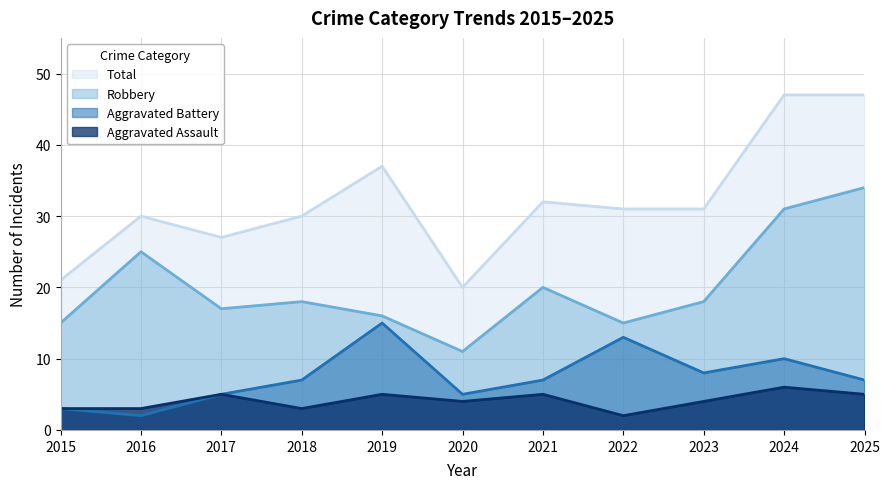

At which label does Total first exceed 31?

2019